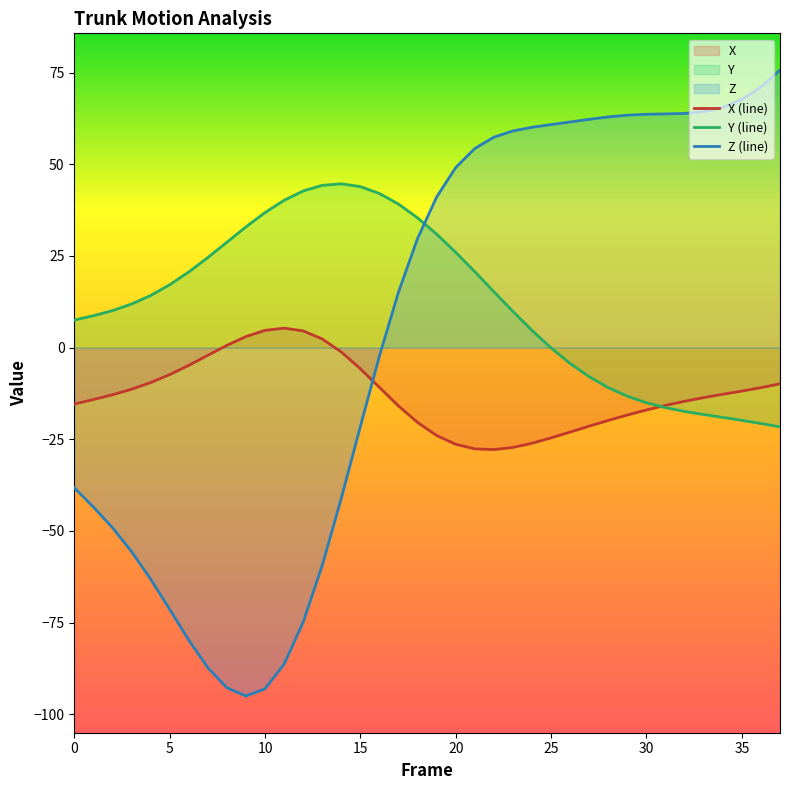

Which series has the largest range (max minus min)?

Z (line)